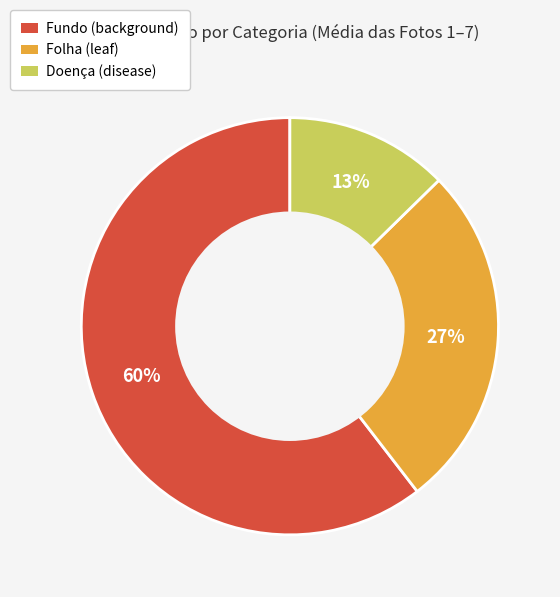

To the nearest percent, what is the average slice percentage?

33%